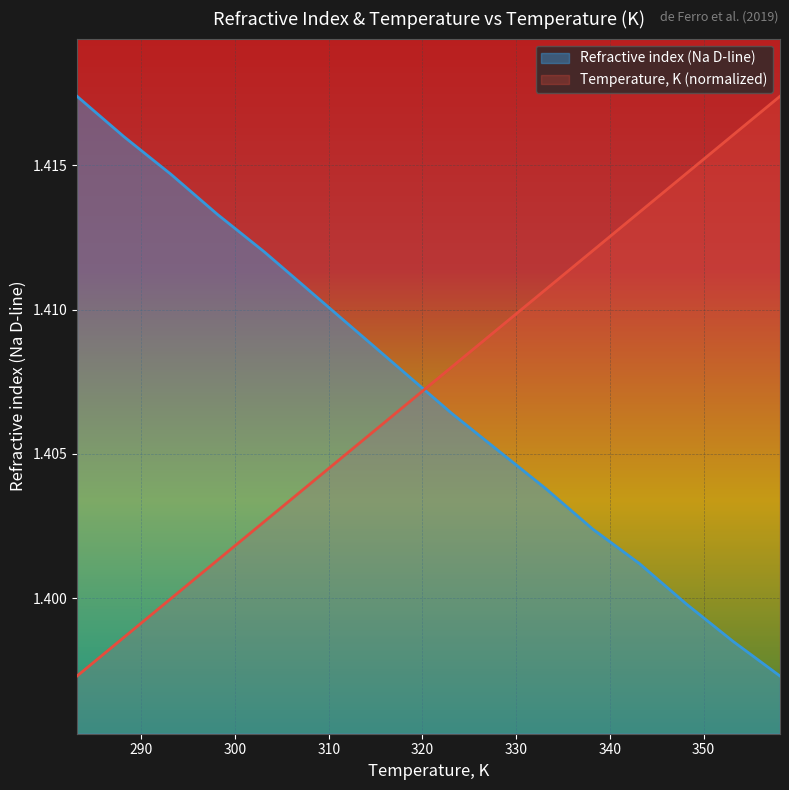

Where do Refractive index (Na D-line) and Temperature, K first cross each other?

318.15 and 323.15